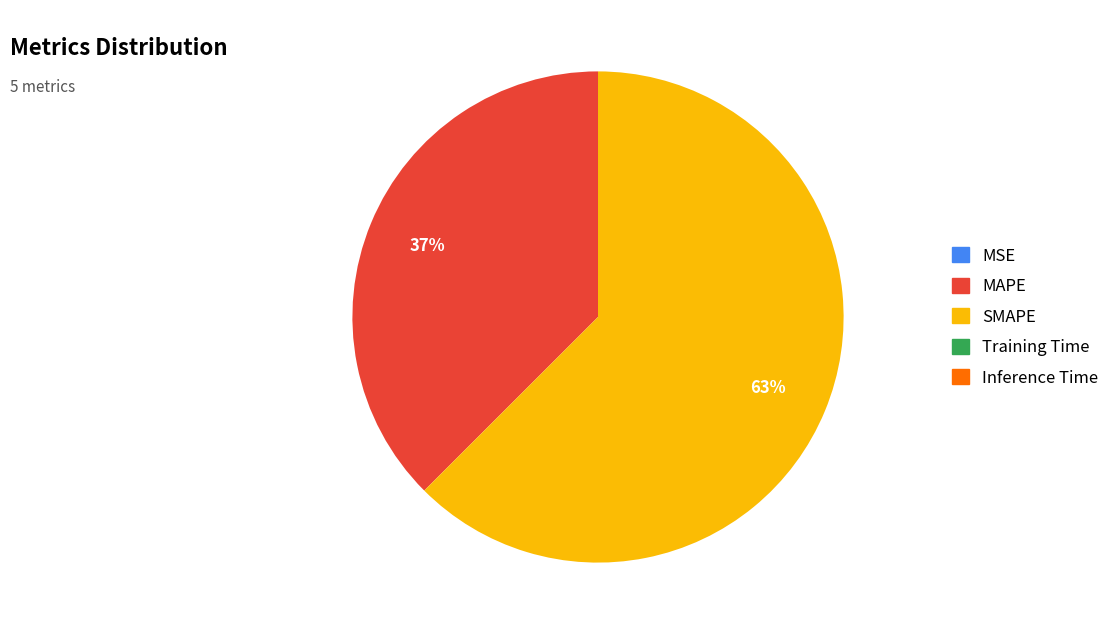

The SMAPE slice represents 72% of the pie. True or false?

False